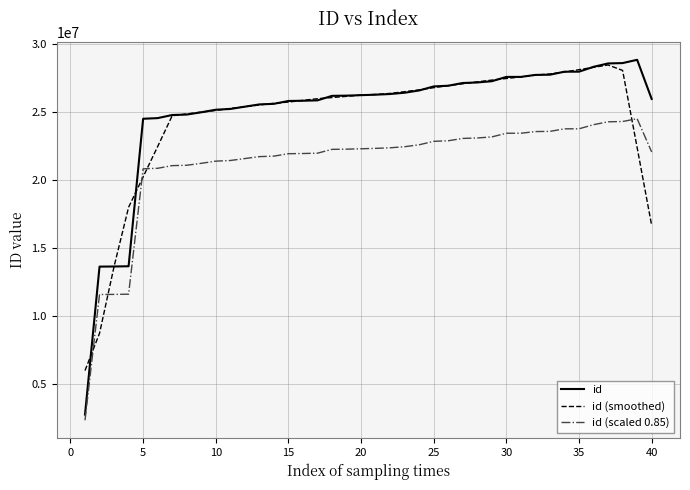

Which series has the largest range (max minus min)?

id